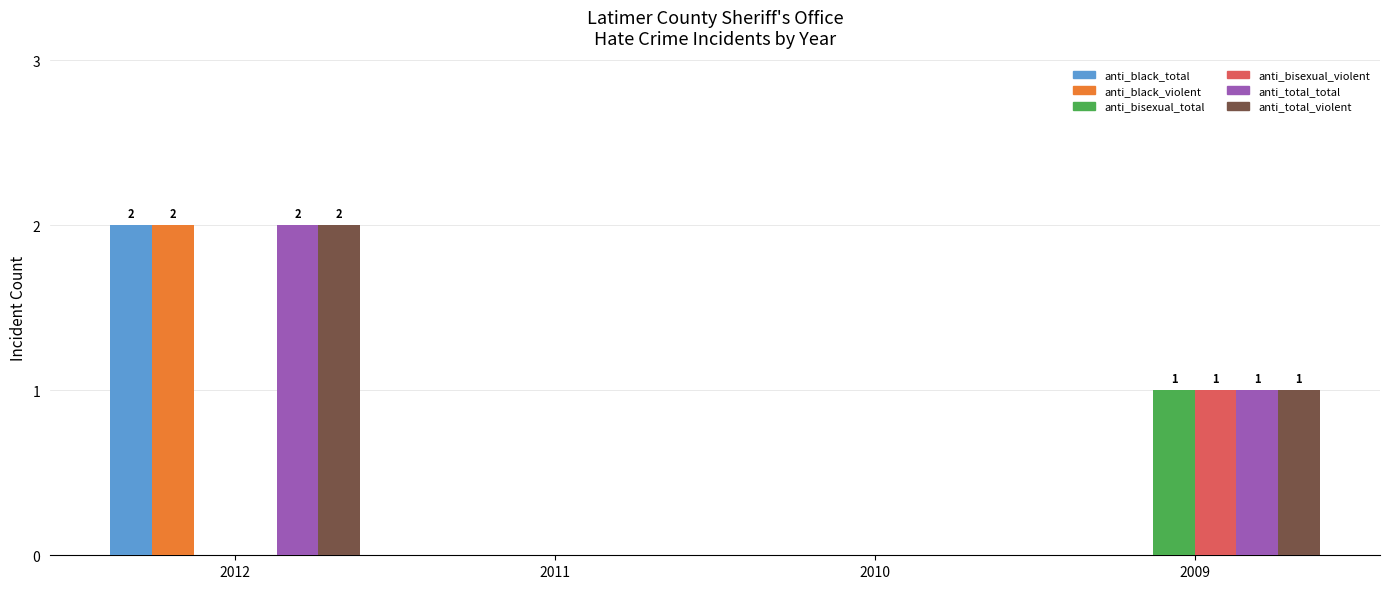

What is the sum of all anti_black_total values?

2